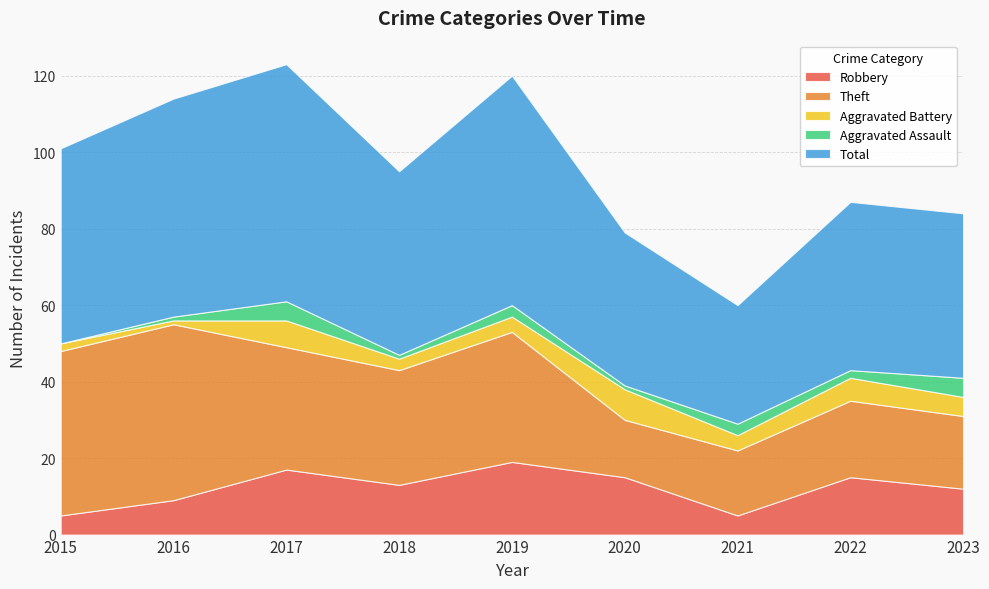

Reading left to right, what are all the values shown in this chart?

Robbery: 2015=5	2016=9	2017=17	2018=13	2019=19	2020=15	2021=5	2022=15	2023=12
Theft: 2015=43	2016=46	2017=32	2018=30	2019=34	2020=15	2021=17	2022=20	2023=19
Aggravated Battery: 2015=2	2016=1	2017=7	2018=3	2019=4	2020=8	2021=4	2022=6	2023=5
Aggravated Assault: 2015=0	2016=1	2017=5	2018=1	2019=3	2020=1	2021=3	2022=2	2023=5
Total: 2015=51	2016=57	2017=62	2018=48	2019=60	2020=40	2021=31	2022=44	2023=43